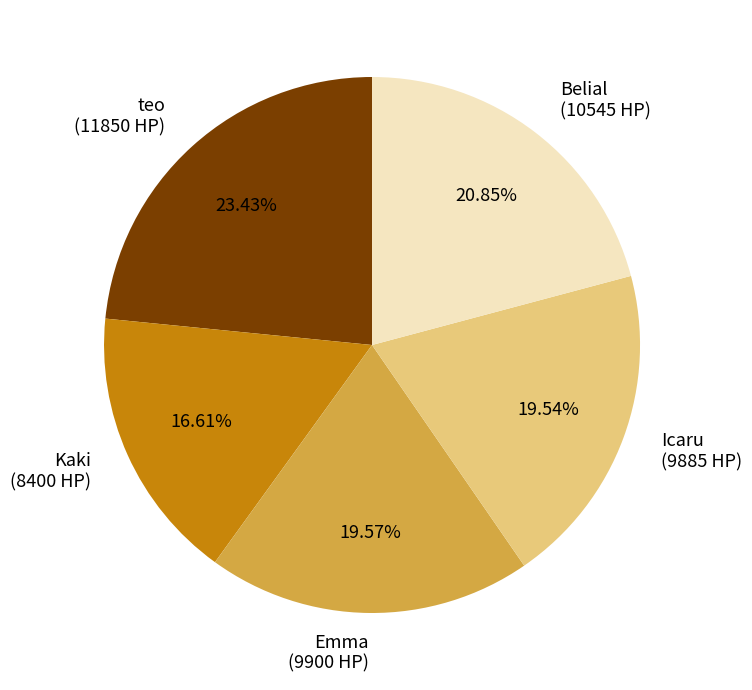

Do Icaru and Emma together represent more than half of the pie?

No